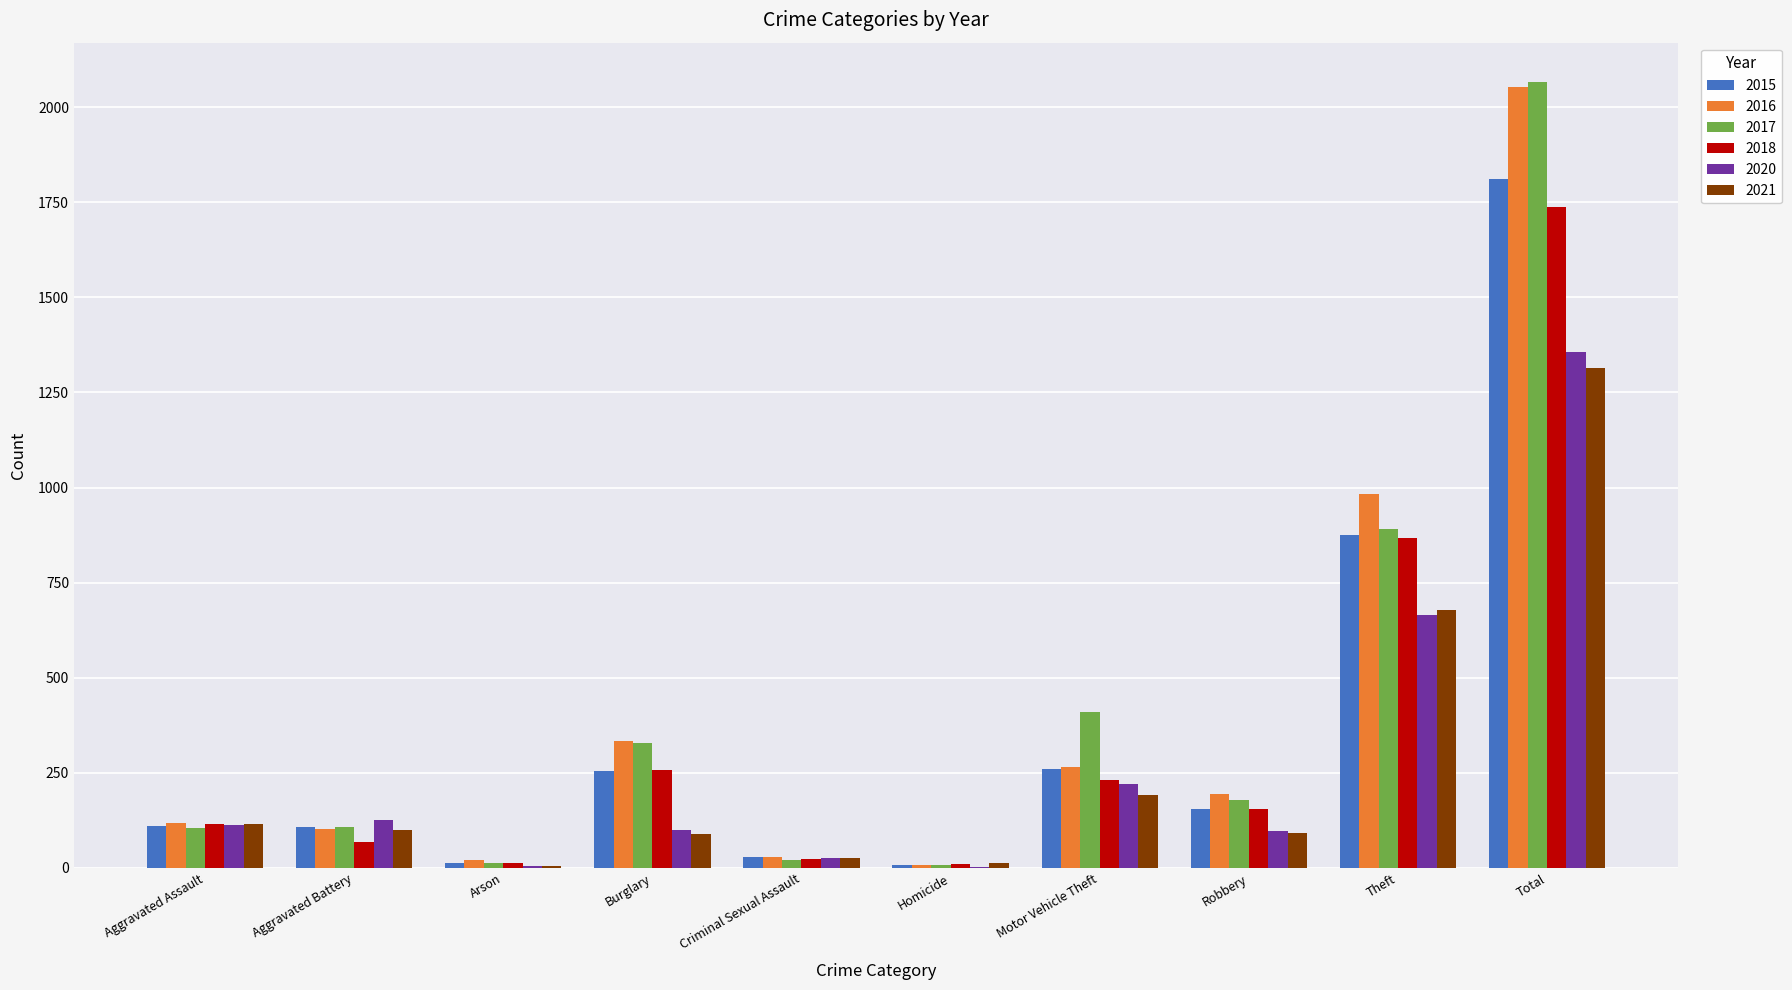

At which category does the chart reach its peak across all series?

Total